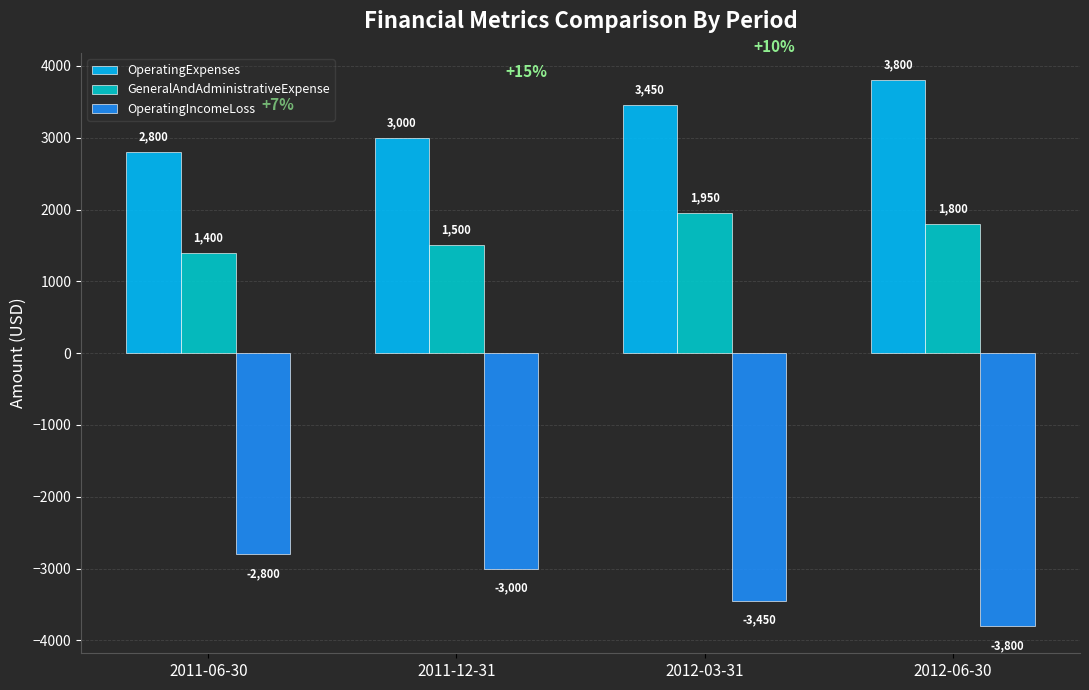

The value of GeneralAndAdministrativeExpense at 2011-12-31 is 1500. True or false?

True